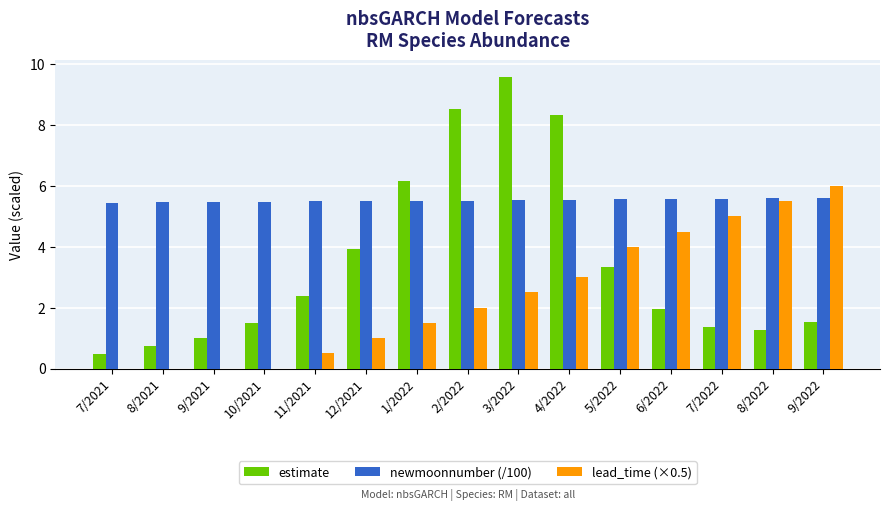

How many values in the estimate series are below 1?

2